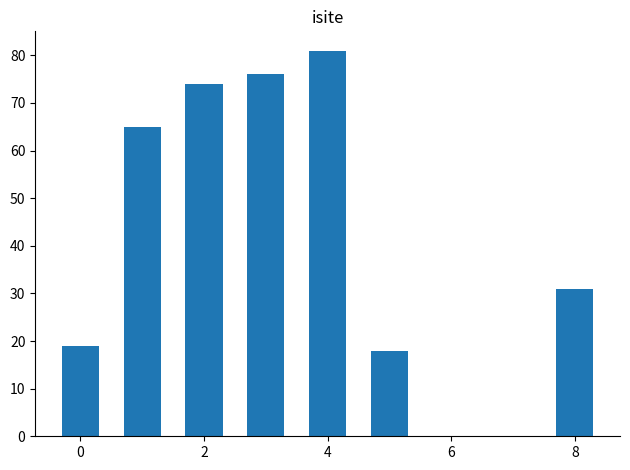

What is the sum of all values?

364